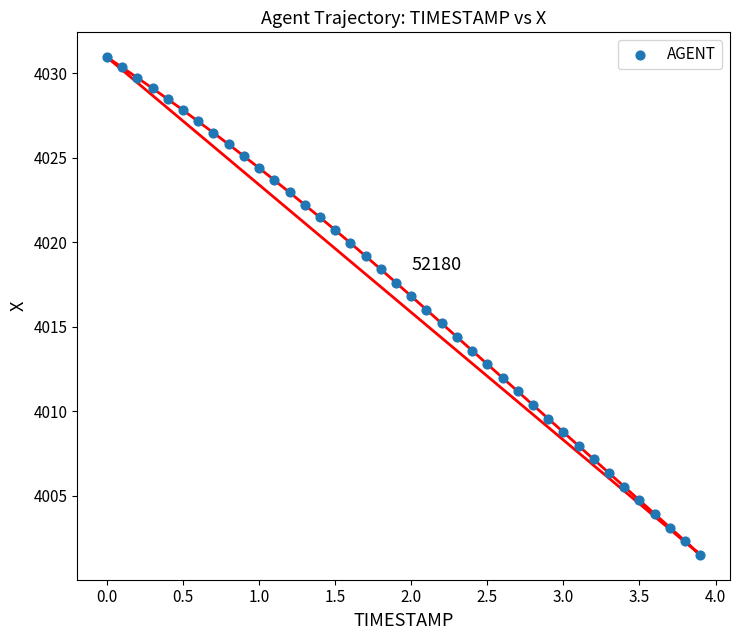

What is the range of X values (max minus min)?

3.9